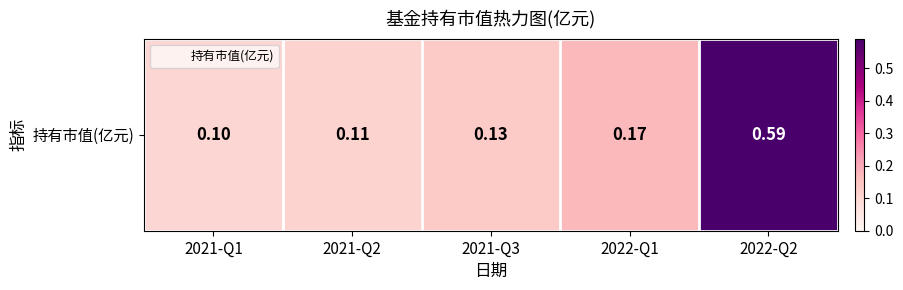

Count the number of categories in the chart.

5